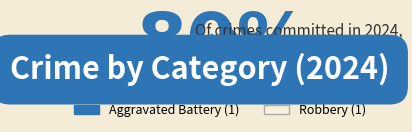

Which has a higher value, Robbery or Aggravated Battery?

Robbery